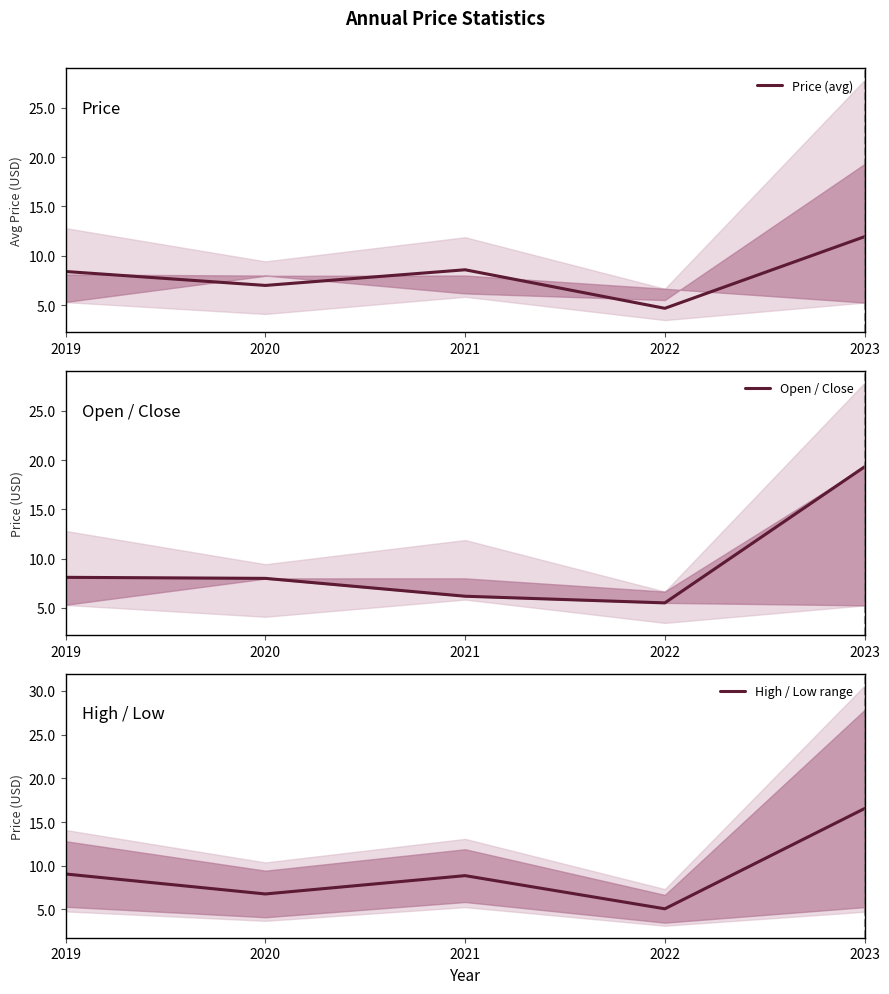

At which category does the chart reach its minimum across all series?

2022